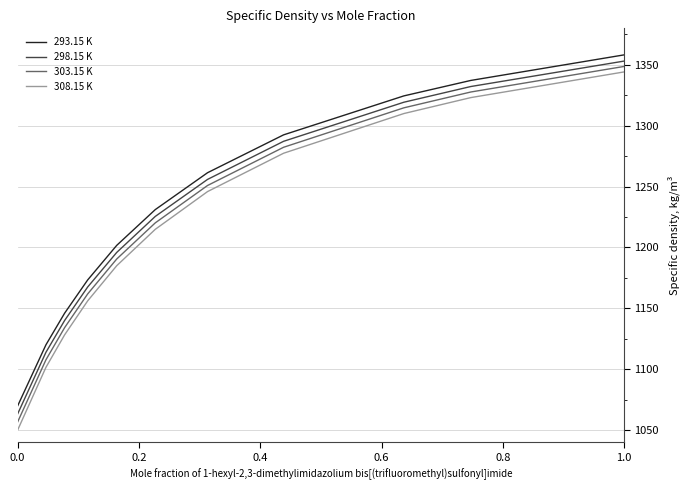

Reading left to right, list all the values displayed in this chart.

293.15 K: 1069.9	1120.0	1146.0	1173.3	1201.7	1231.1	1261.4	1292.5	1324.5	1337.2	1358.2
298.15 K: 1063.3	1113.9	1140.0	1167.5	1195.9	1225.5	1255.9	1287.2	1319.3	1332.2	1353.1
303.15 K: 1056.7	1107.7	1134.1	1161.8	1190.5	1220.2	1250.9	1282.3	1314.7	1327.7	1348.7
308.15 K: 1050.1	1101.5	1128.2	1156.1	1185.0	1214.9	1245.9	1277.4	1310.0	1323.1	1344.2